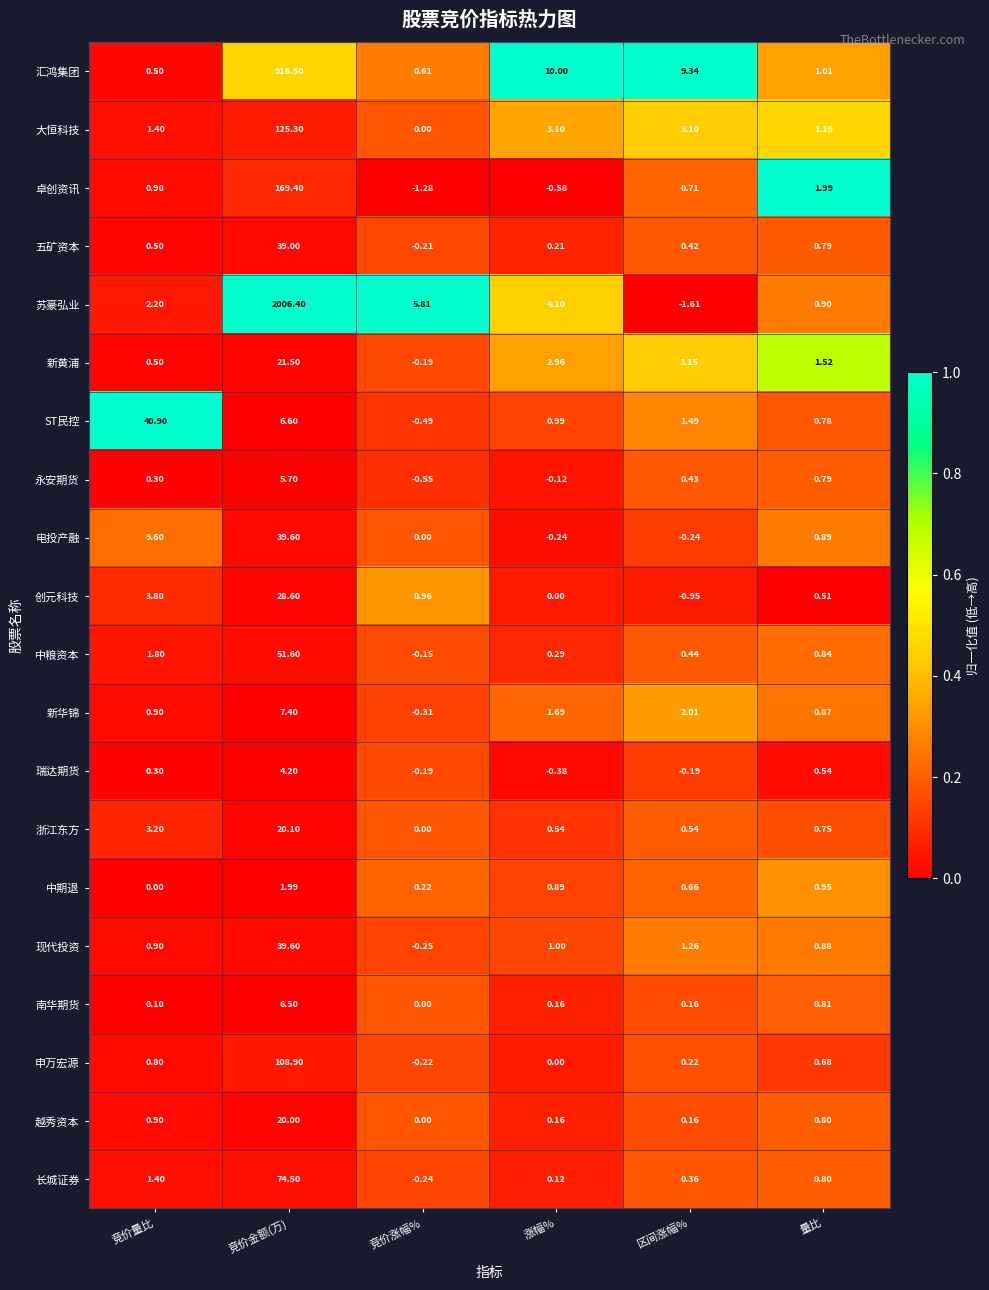

What is the difference between the highest and lowest values at 涨幅%?

10.6